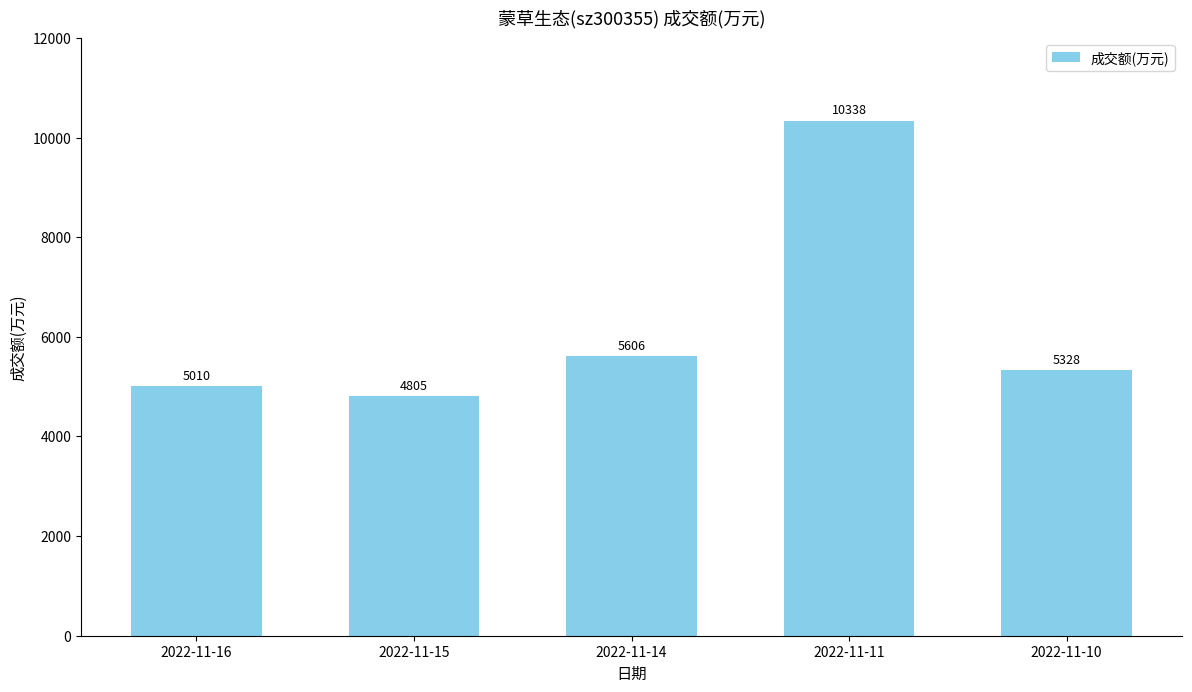

What is the difference between the values at 2022-11-10 and 2022-11-11?

5010